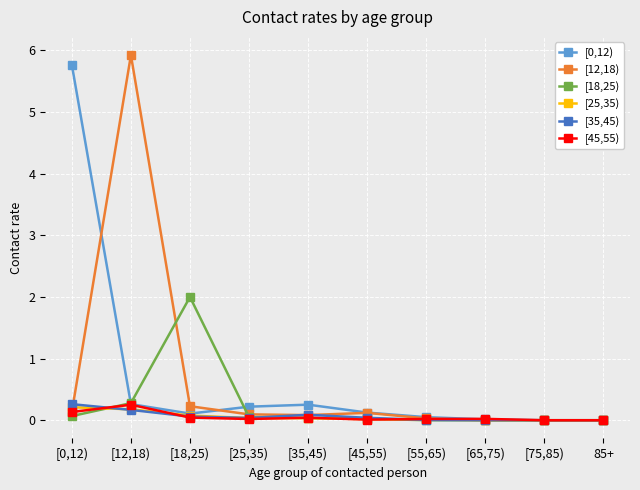

What is the maximum value for [12,18)?

5.9